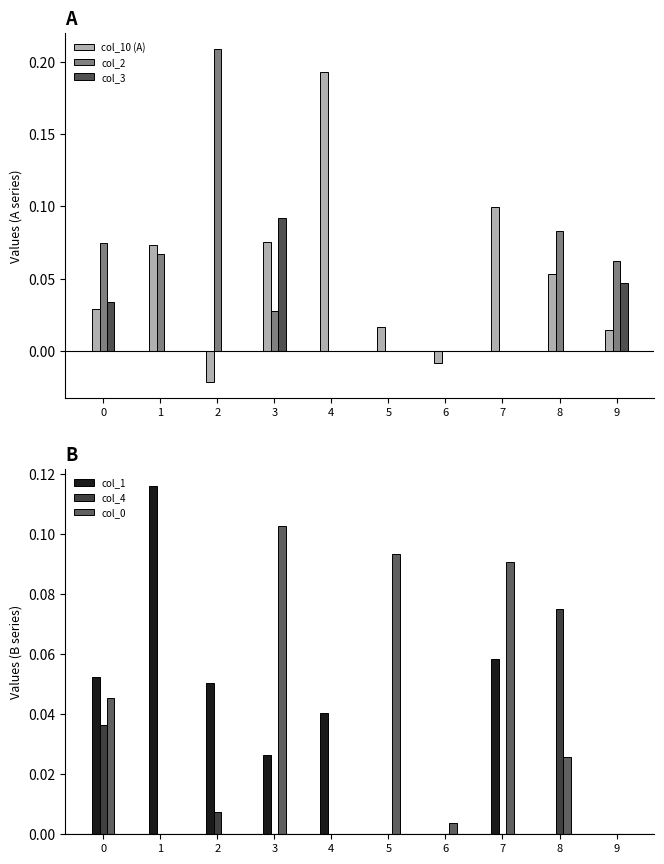

Rank the series by their maximum value, from highest to lowest.

col_2, col_10 (A), col_1, col_0, col_3, col_4